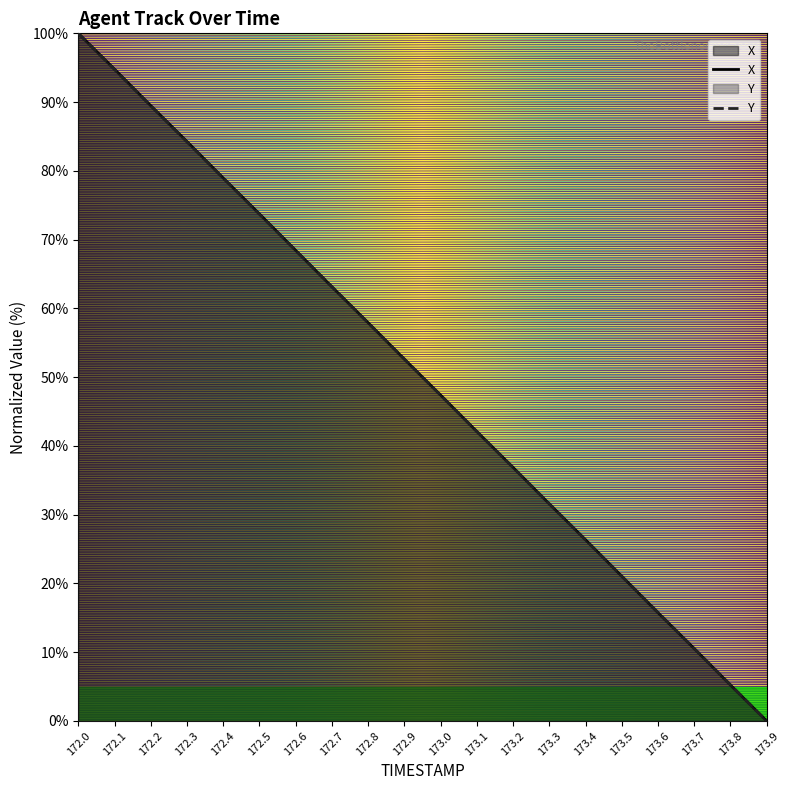

True or false: X has a value of 32.3 at 172.1.

False